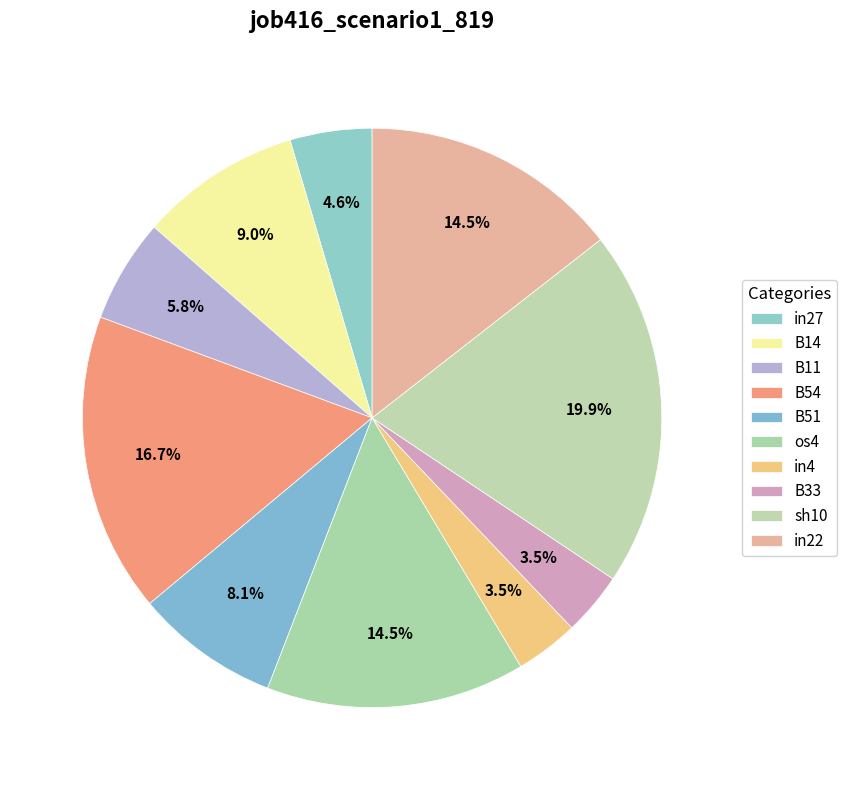

What is the total percentage of in27 and B14?

13.6%